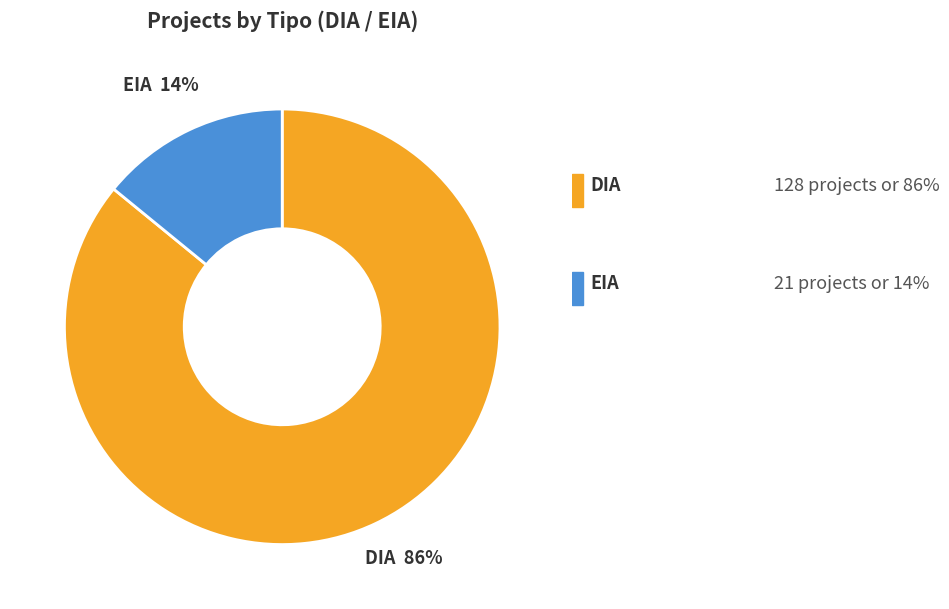

Does any single category account for the majority?

Yes